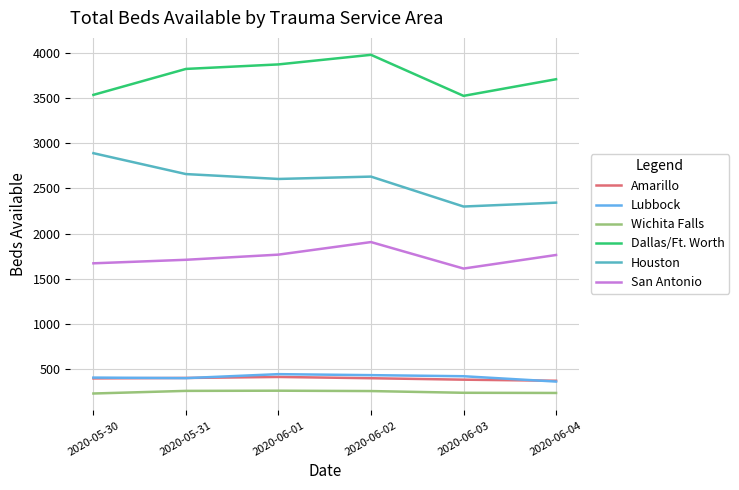

True or false: San Antonio and Wichita Falls cross at least once.

False